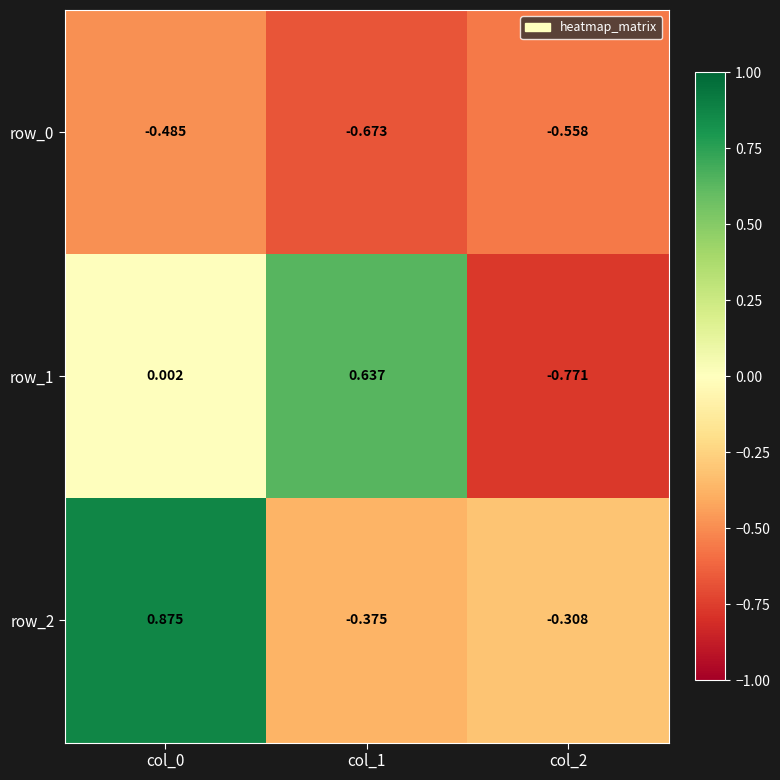

At which category is the sum across all series the highest?

col_0